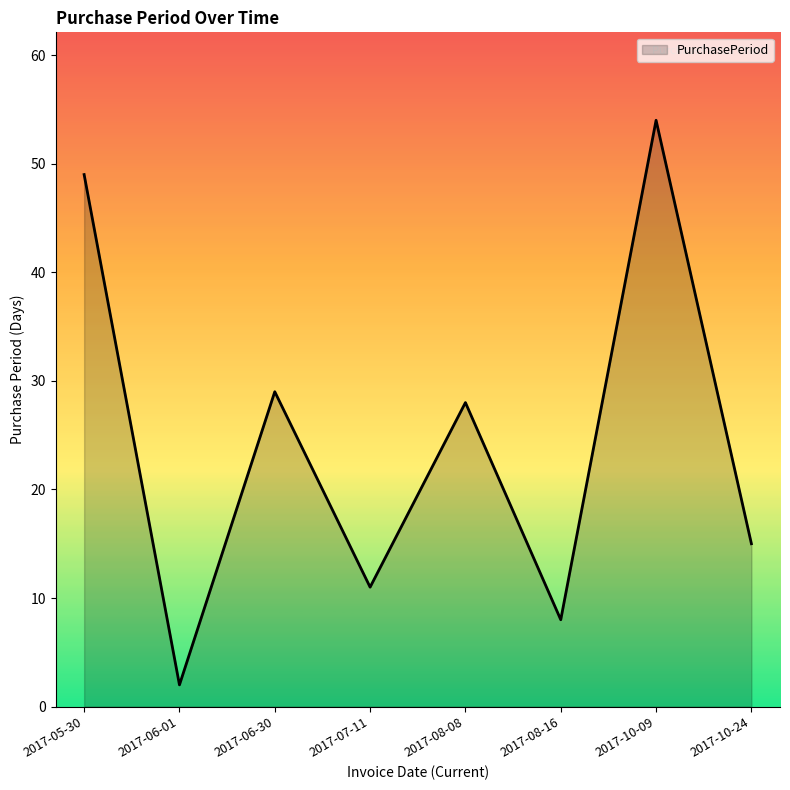

The value at 2017-08-16 is 8. True or false?

True